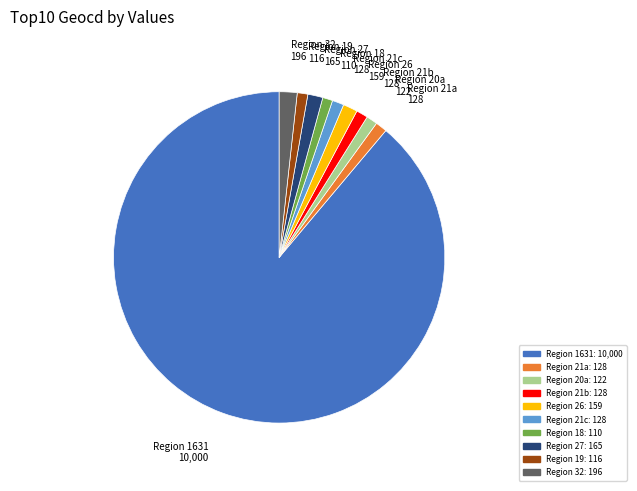

How many segments does this pie chart have?

10